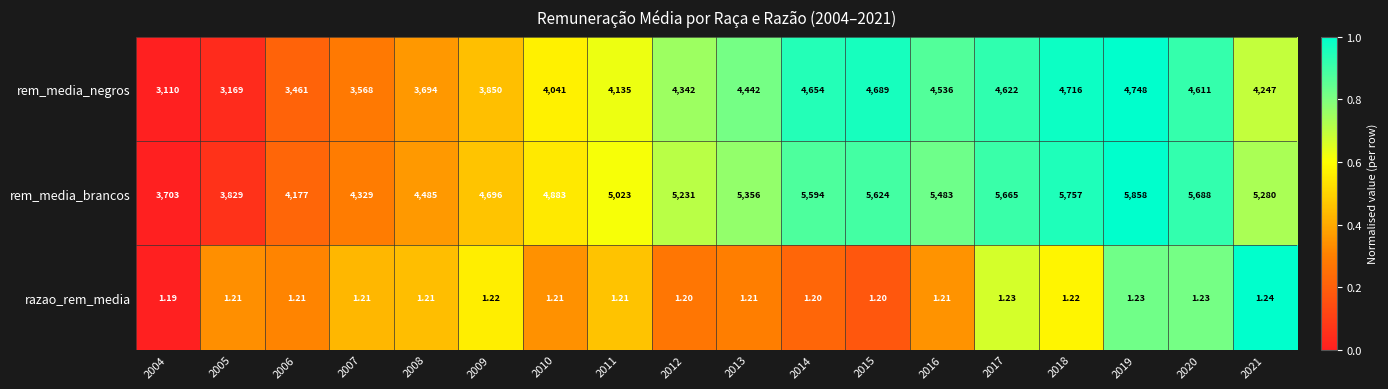

Between 2007 and 2021, which series saw the biggest shift?

rem_media_brancos